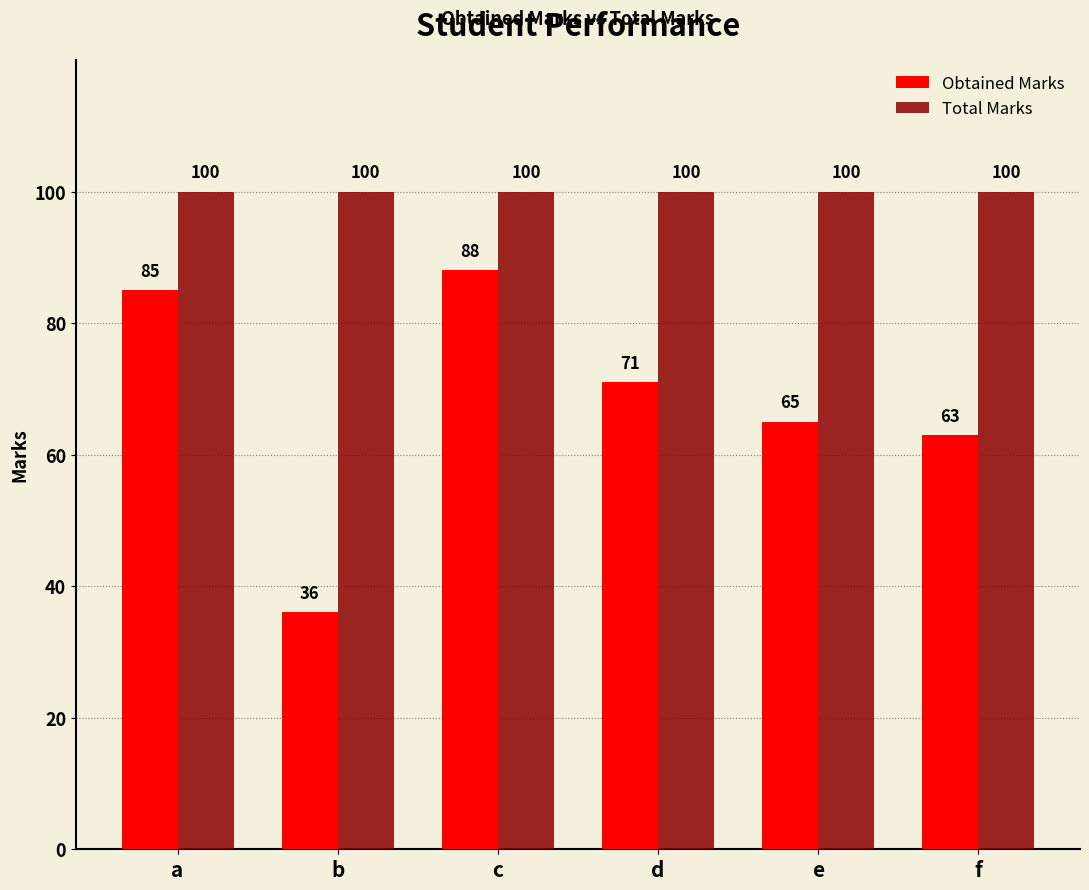

Reading right to left, what are all the values shown in this chart?

Obtained Marks: 63	65	71	88	36	85
Total Marks: 100	100	100	100	100	100